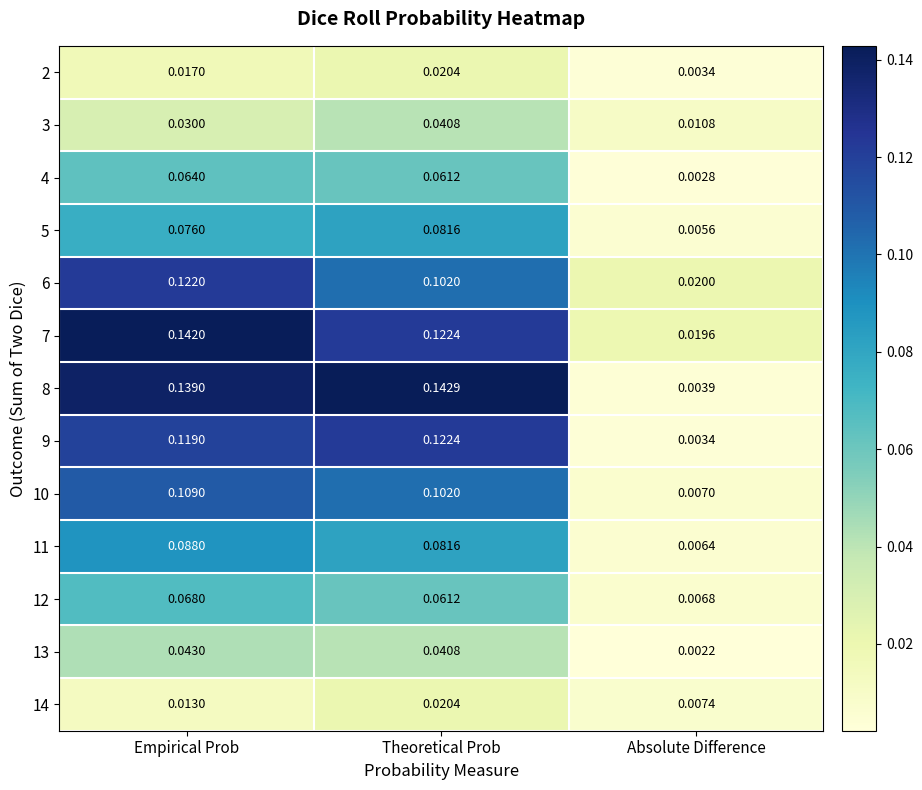

At which label does 9 reach its peak?

Theoretical Prob